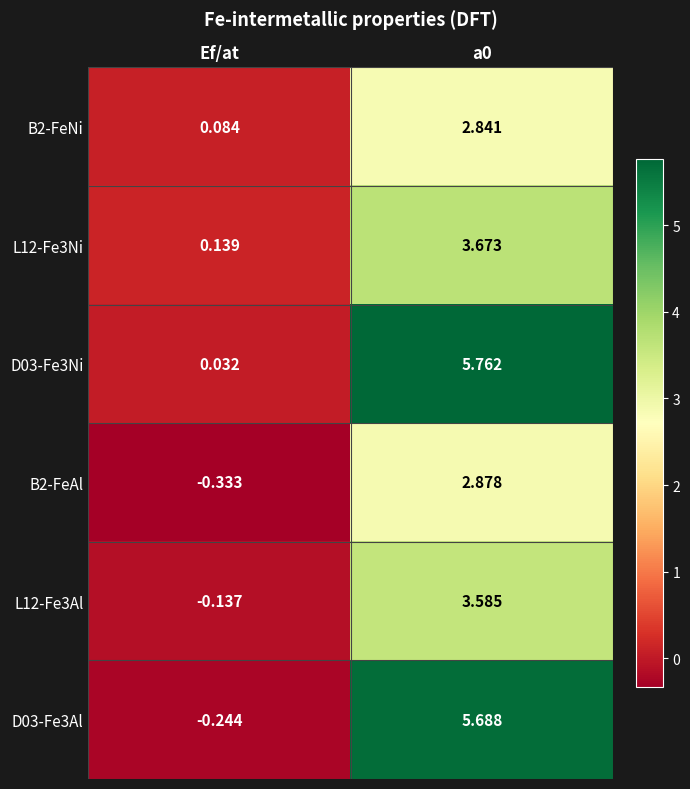

Where is D03-Fe3Ni nearest to the value 2?

Ef/at